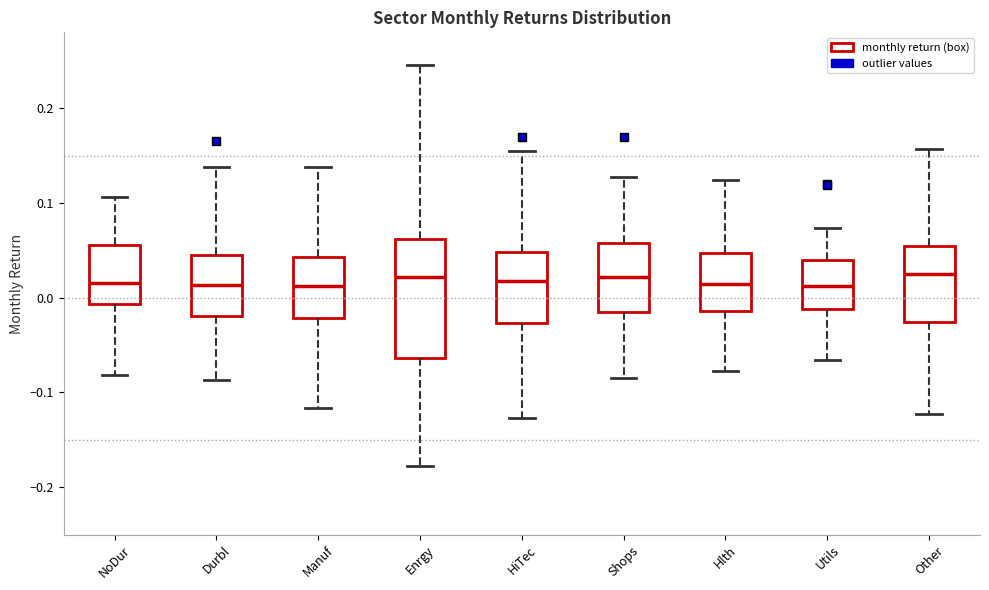

Reading left to right, transcribe this box plot: for each box, give where its median line is, the range the box spans, and where its two whiskers end, as read against the y-axis. The values are not printed on the chart, so give them approximately, as read against the axis.

NoDur: median 0.02, box -0.01 to 0.06, whiskers -0.08 to 0.11
Durbl: median 0.01, box -0.02 to 0.05, whiskers -0.09 to 0.14
Manuf: median 0.01, box -0.02 to 0.04, whiskers -0.12 to 0.14
Enrgy: median 0.02, box -0.06 to 0.06, whiskers -0.18 to 0.25
HiTec: median 0.02, box -0.03 to 0.05, whiskers -0.13 to 0.15
Shops: median 0.02, box -0.01 to 0.06, whiskers -0.09 to 0.13
Hlth: median 0.01, box -0.01 to 0.05, whiskers -0.08 to 0.12
Utils: median 0.01, box -0.01 to 0.04, whiskers -0.07 to 0.07
Other: median 0.02, box -0.03 to 0.05, whiskers -0.12 to 0.16